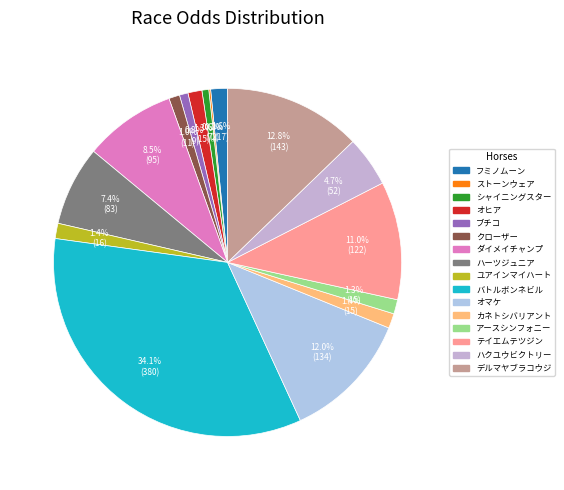

Is it true that フミノムーン is 1% of the pie?

False